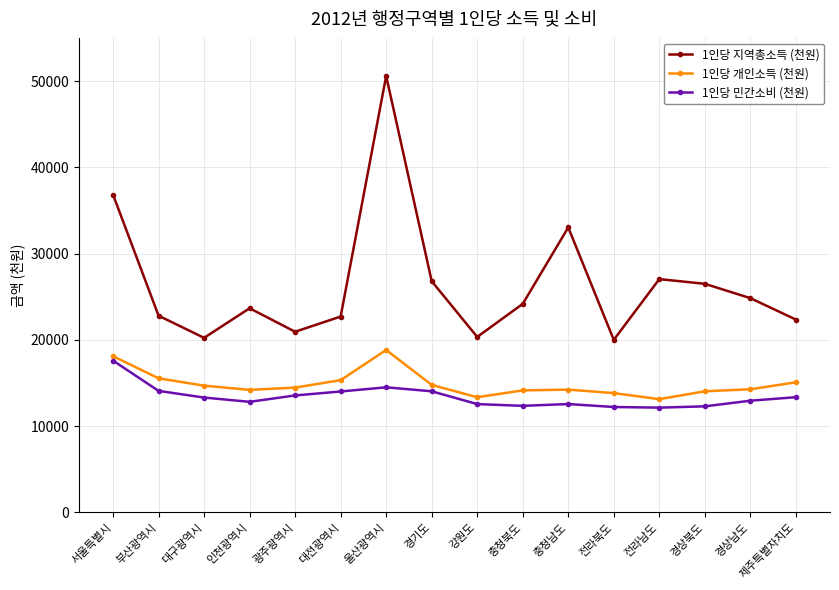

Is the value of 1인당 개인소득 (천원) at 충청남도 greater than the value of 1인당 민간소비 (천원) at 대구광역시?

Yes